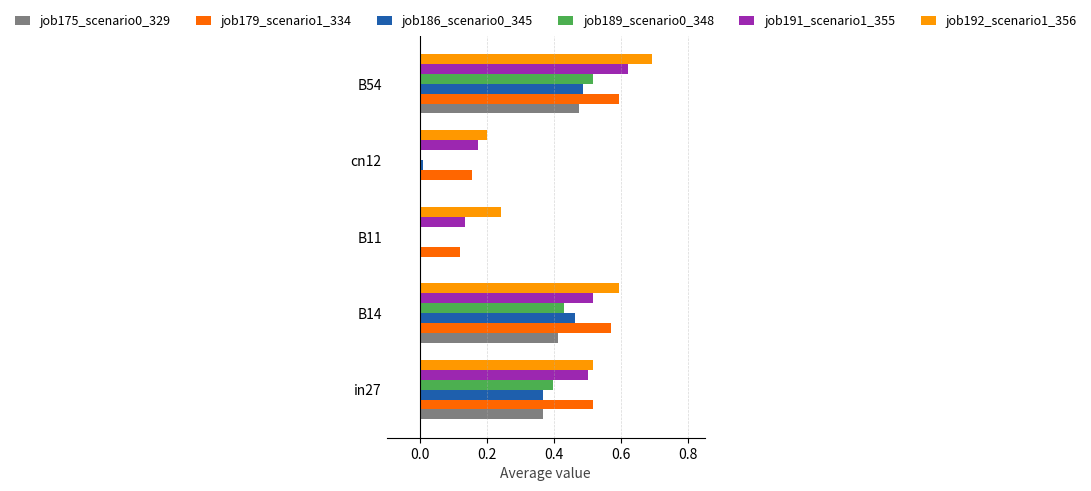

What value does the job192_scenario1_356 series have at B54?

0.7